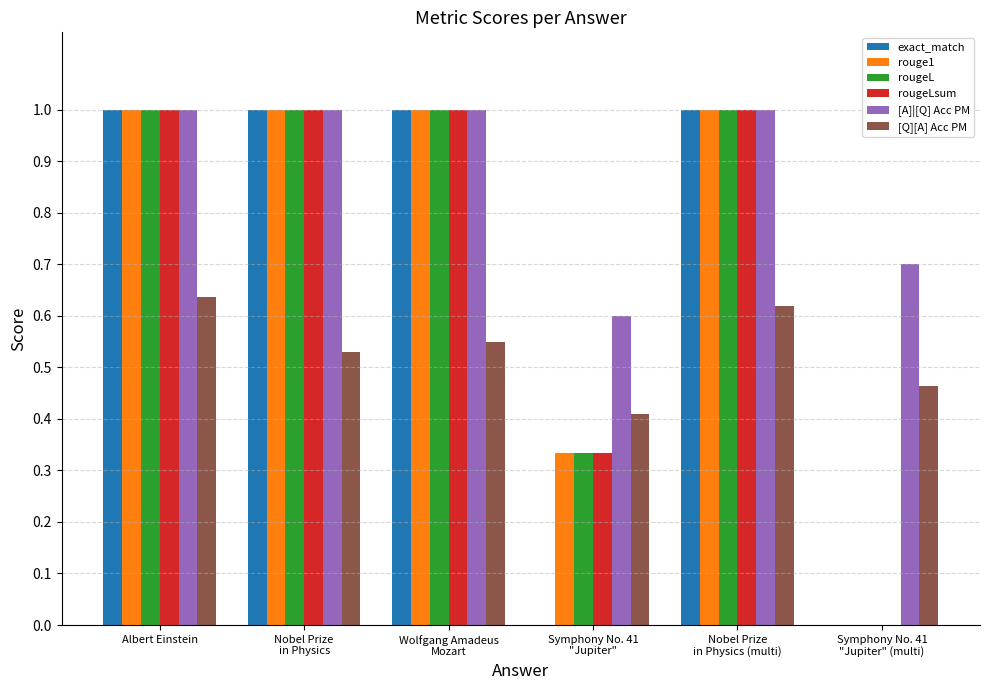

Is it true that rougeL equals 0.6 at Albert Einstein?

False